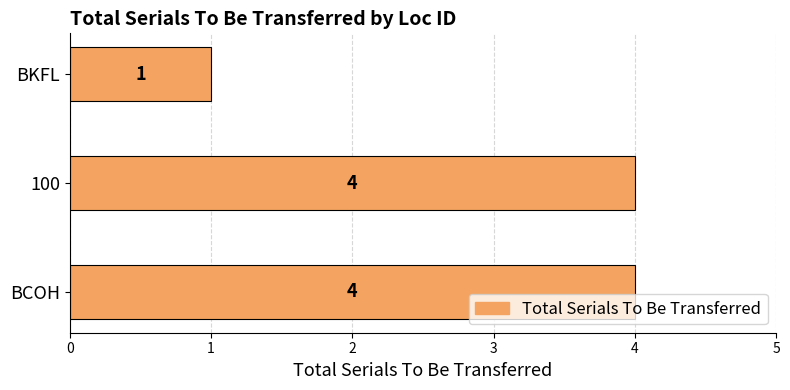

What is the change in value from 100 to BKFL?

-3